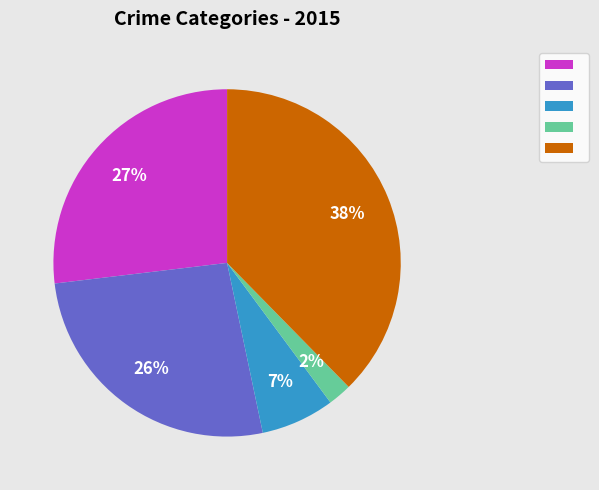

Is there a majority slice in this chart?

No